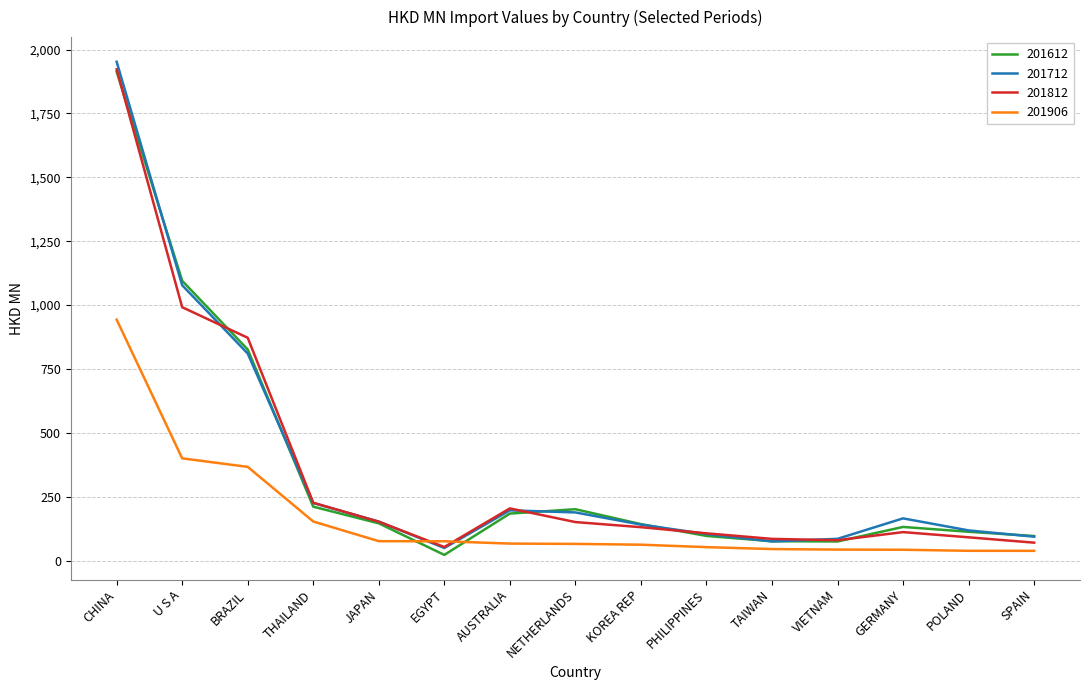

Which series has the largest range (max minus min)?

201712